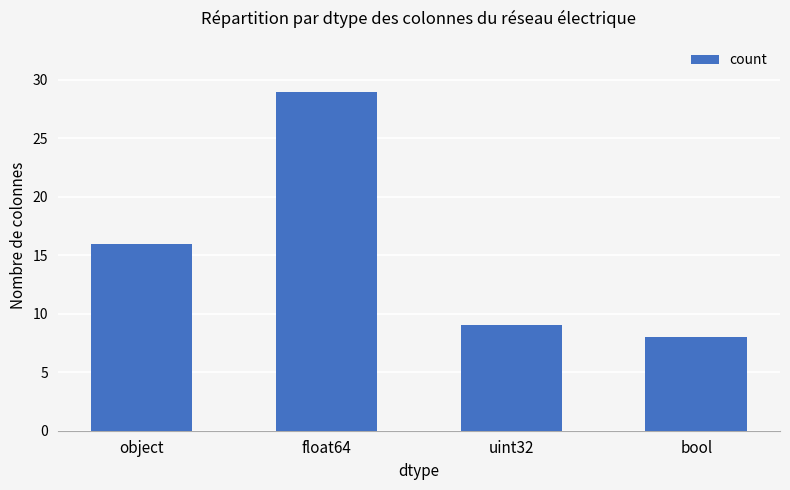

What position from the left is uint32?

3